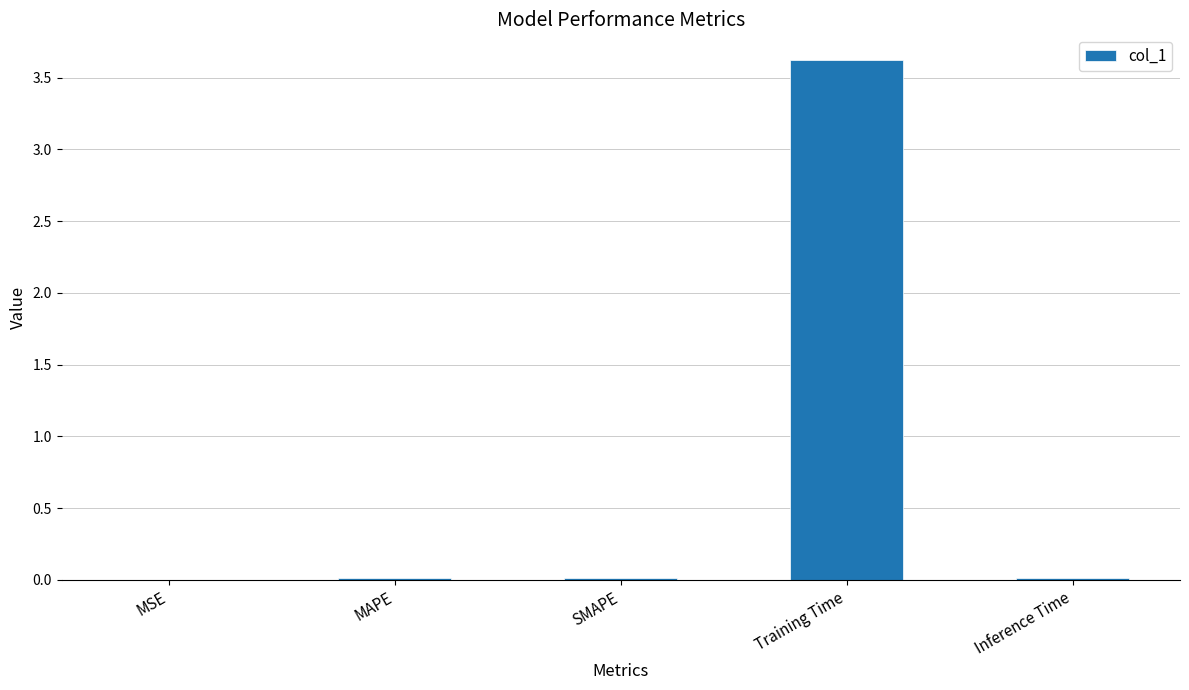

Between Training Time and MAPE, which is larger?

Training Time